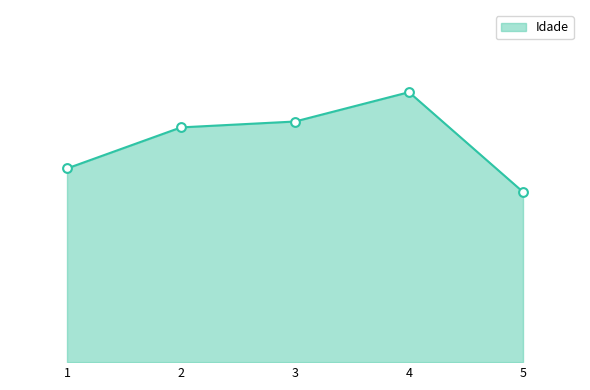

Between 4 and 5, which is larger?

4